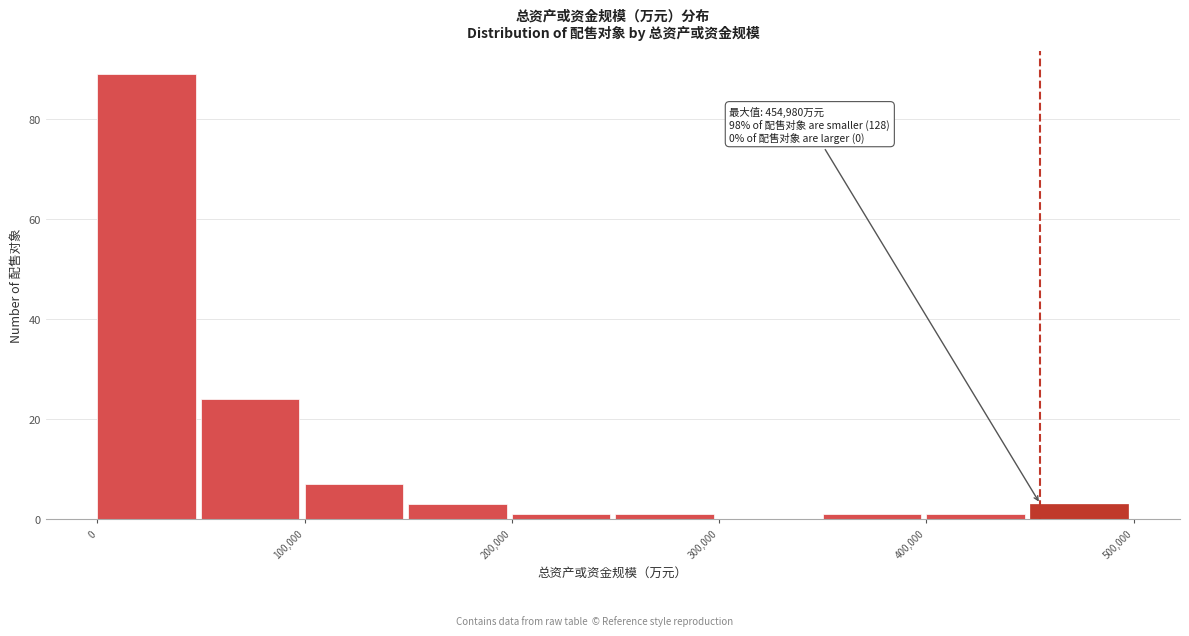

Over which range of the x-axis is the bar tallest?

0 to 50000